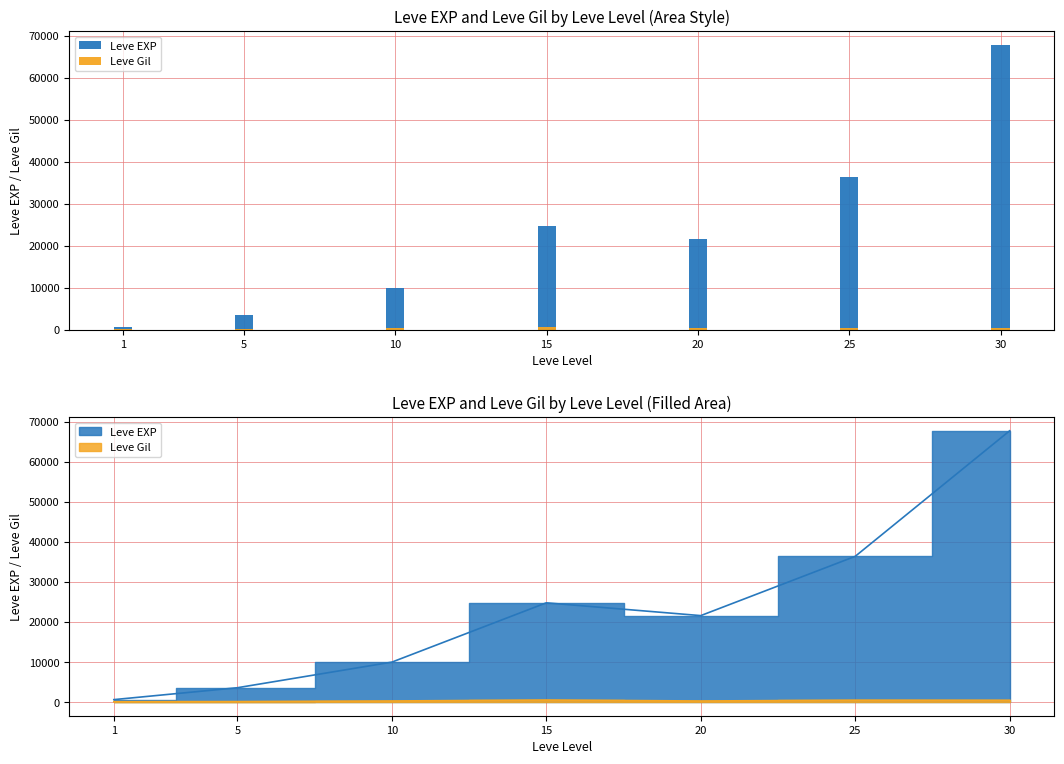

How many groups of bars are there?

7